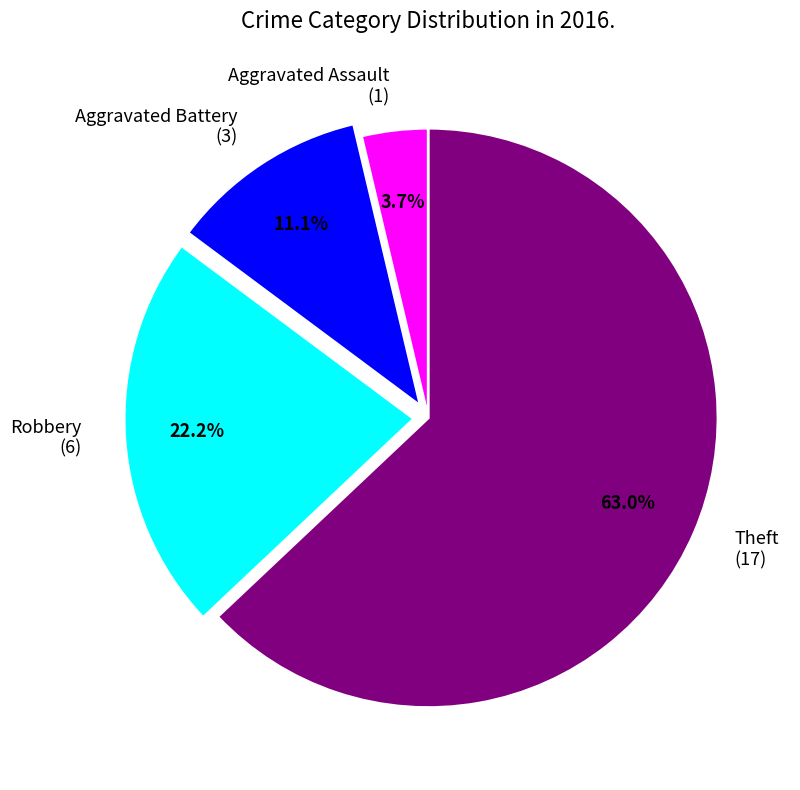

What percentage is the Theft slice, to the nearest percent?

63%